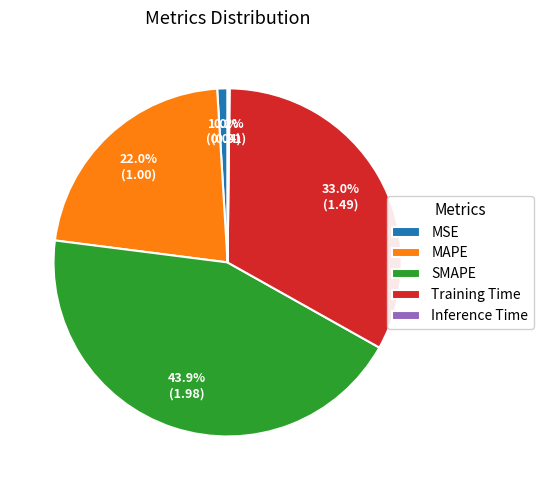

Does MSE represent more than half of the total?

No